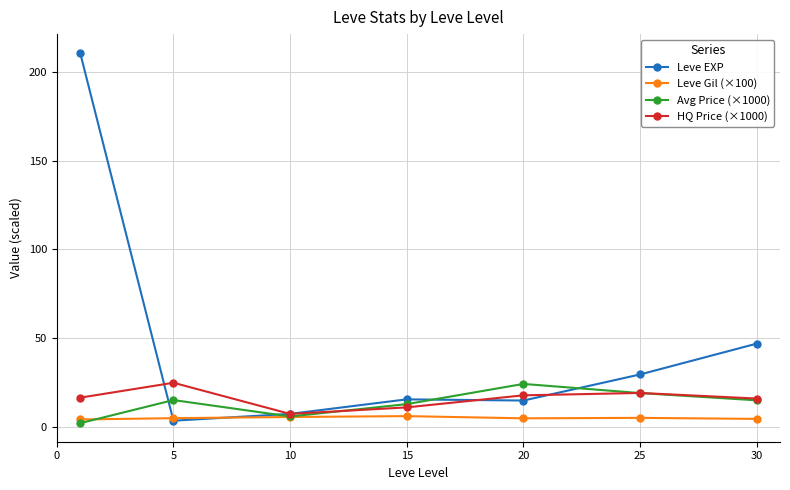

What is the maximum value for Leve Gil (×100)?

6.2